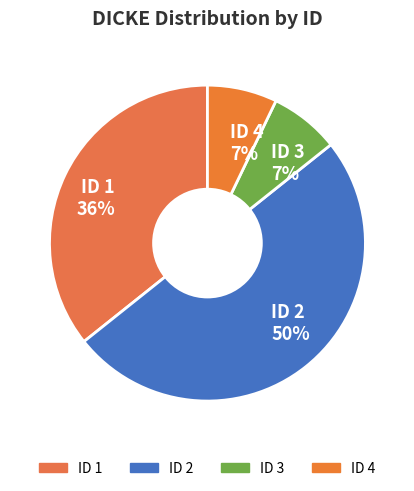

What percentage is the ID 1 36% slice, to the nearest percent?

36%